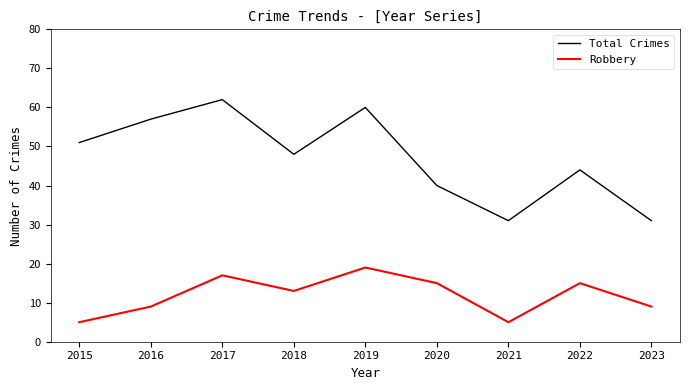

How many lines are shown in the chart?

2